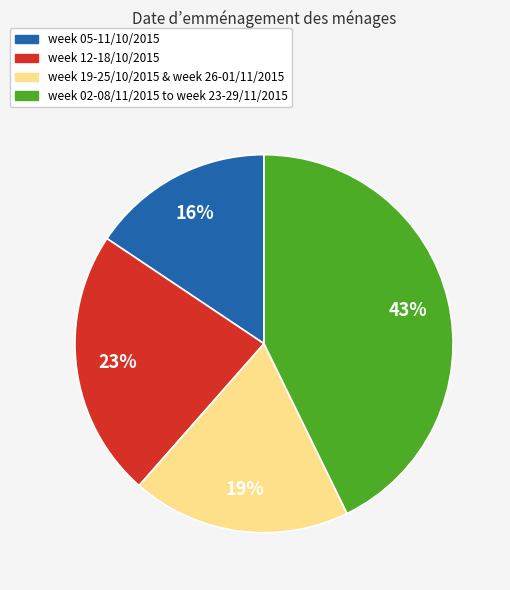

The week 05-11/10/2015 slice represents 16% of the pie. True or false?

True